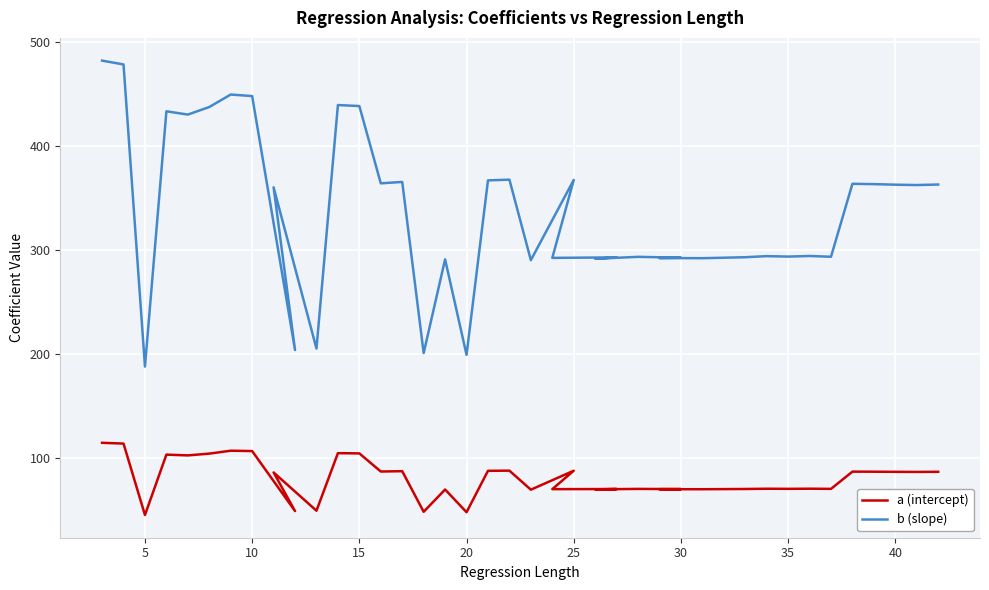

True or false: a (intercept) and b (slope) intersect in this chart.

False